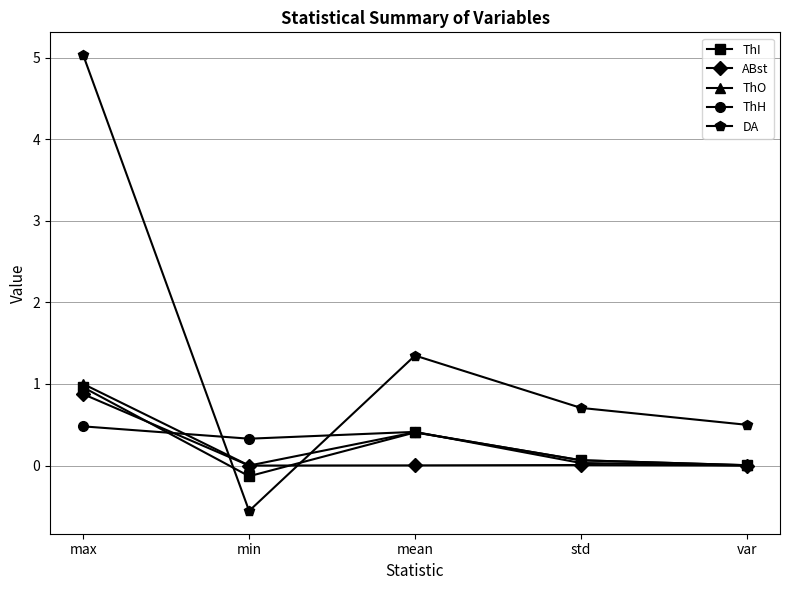

True or false: ABst has more than 2 points higher than both neighbors.

False